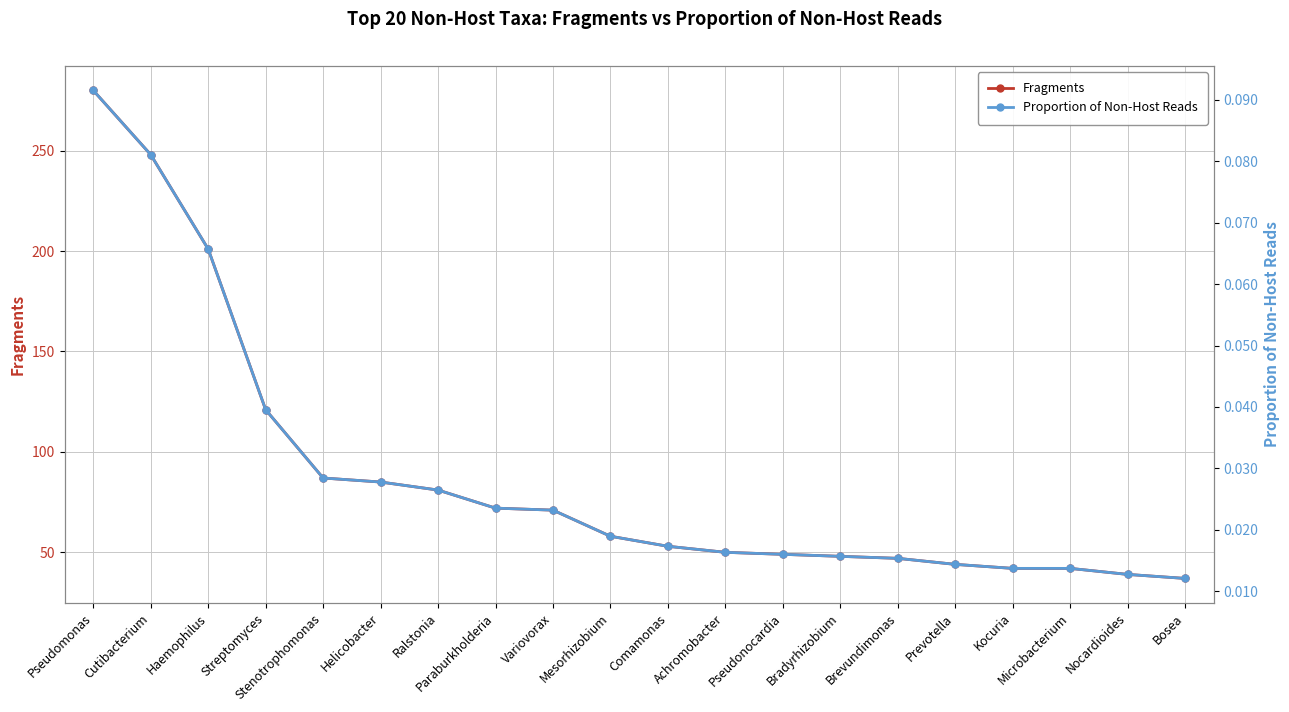

Reading left to right, transcribe all the data shown in this chart.

Fragments: Pseudomonas=280.0	Cutibacterium=248.0	Haemophilus=201.0	Streptomyces=121.0	Stenotrophomonas=87.0	Helicobacter=85.0	Ralstonia=81.0	Paraburkholderia=72.0	Variovorax=71.0	Mesorhizobium=58.0	Comamonas=53.0	Achromobacter=50.0	Pseudonocardia=49.0	Bradyrhizobium=48.0	Brevundimonas=47.0	Prevotella=44.0	Kocuria=42.0	Microbacterium=42.0	Nocardioides=39.0	Bosea=37.0
Proportion of Non-Host Reads: Pseudomonas=0.1	Cutibacterium=0.1	Haemophilus=0.1	Streptomyces=0.0	Stenotrophomonas=0.0	Helicobacter=0.0	Ralstonia=0.0	Paraburkholderia=0.0	Variovorax=0.0	Mesorhizobium=0.0	Comamonas=0.0	Achromobacter=0.0	Pseudonocardia=0.0	Bradyrhizobium=0.0	Brevundimonas=0.0	Prevotella=0.0	Kocuria=0.0	Microbacterium=0.0	Nocardioides=0.0	Bosea=0.0